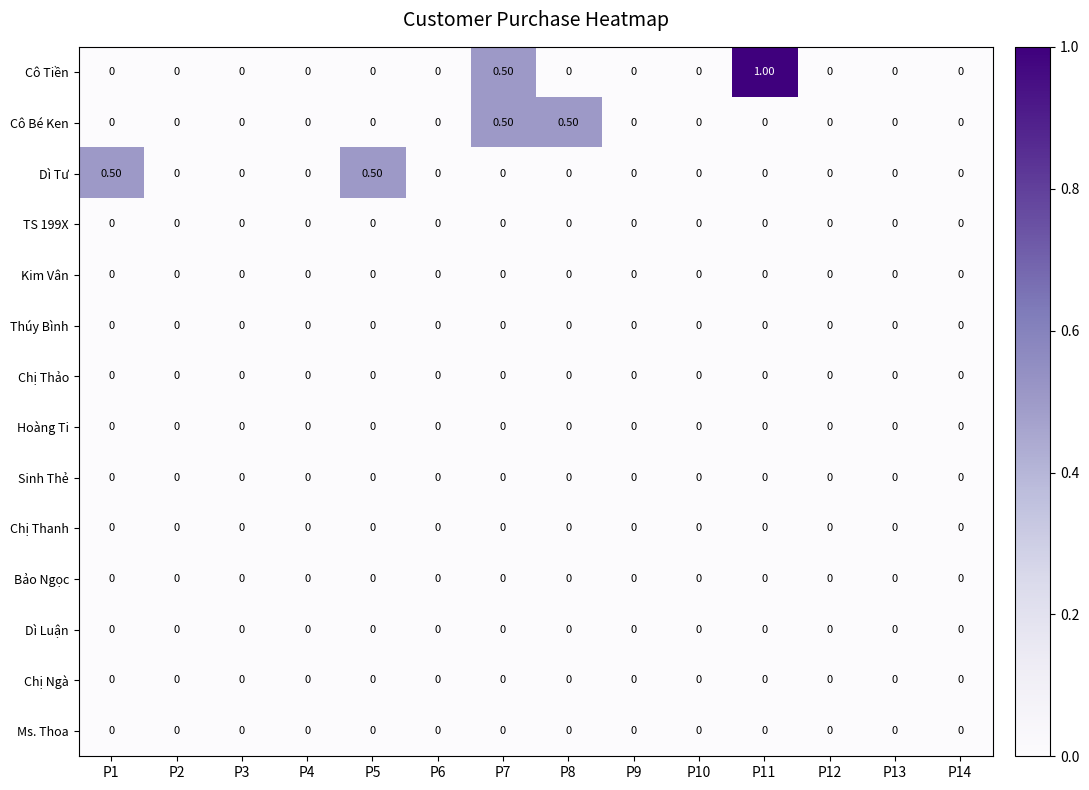

Which series has the largest range (max minus min)?

Cô Tiền